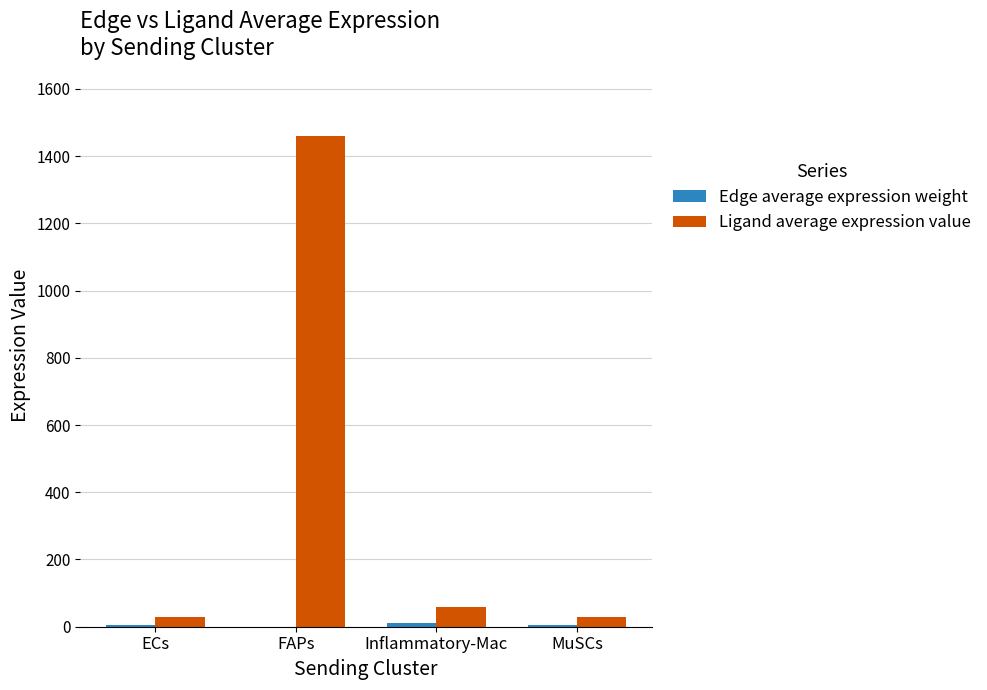

Which category has the highest value across all series?

FAPs